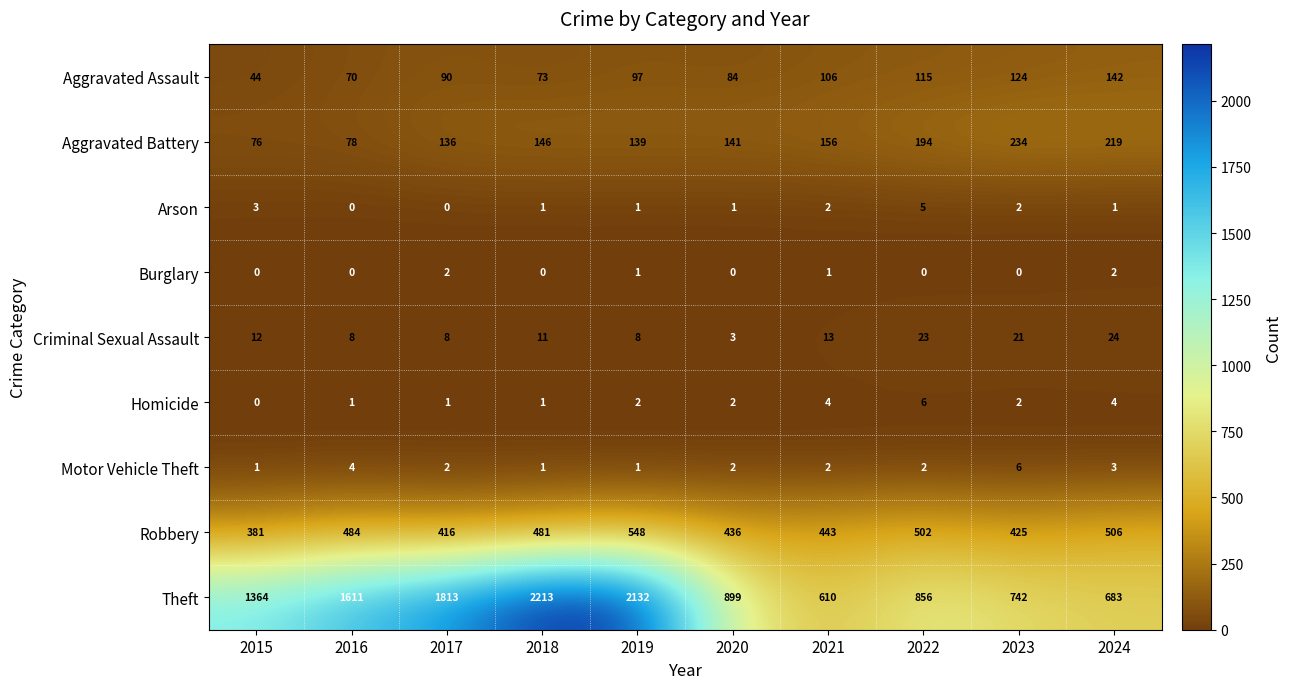

What is the maximum value shown in the chart?

2213